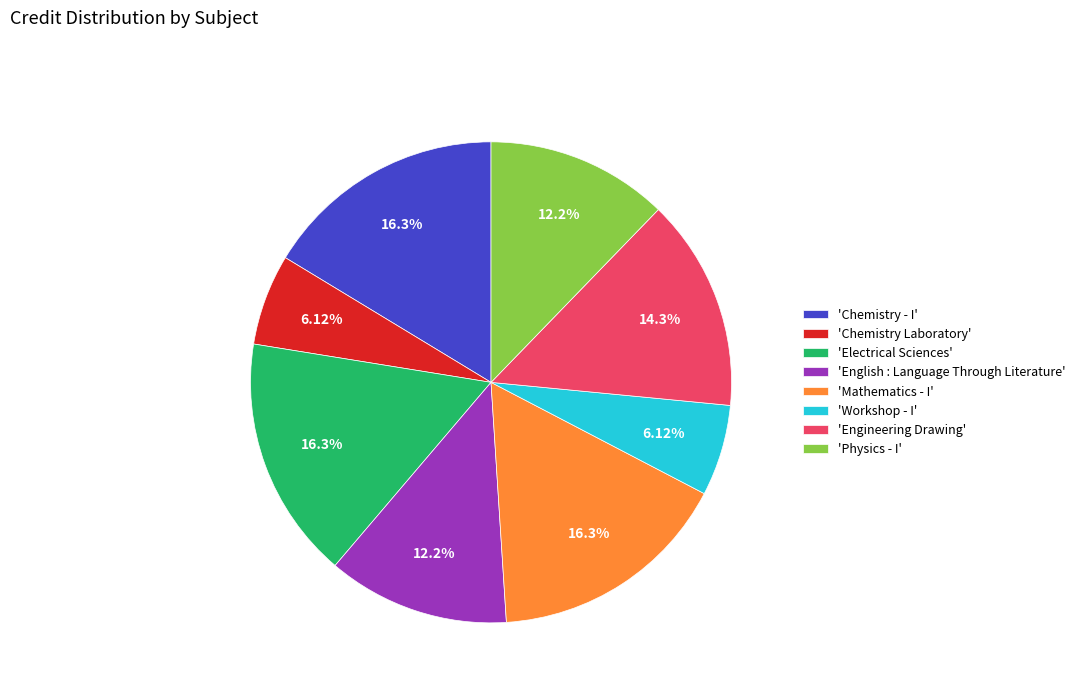

Does any single category account for the majority?

No